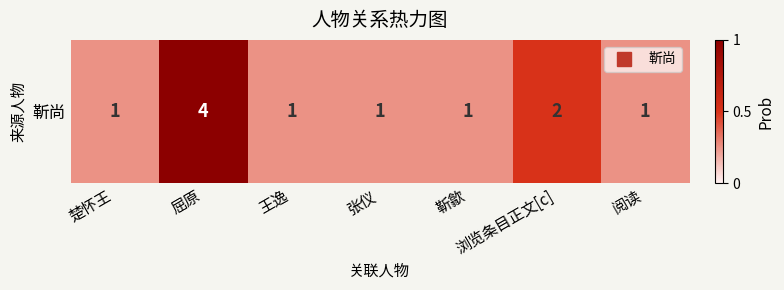

At which label is the value closest to 2?

浏览条目正文[c]